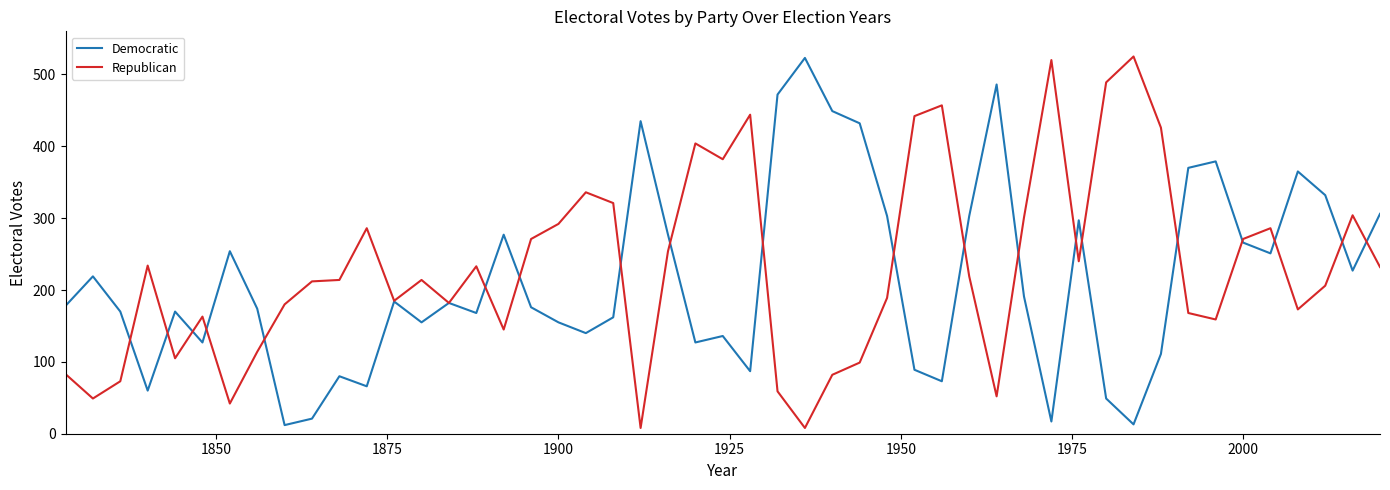

What is the maximum value for Democratic?

523